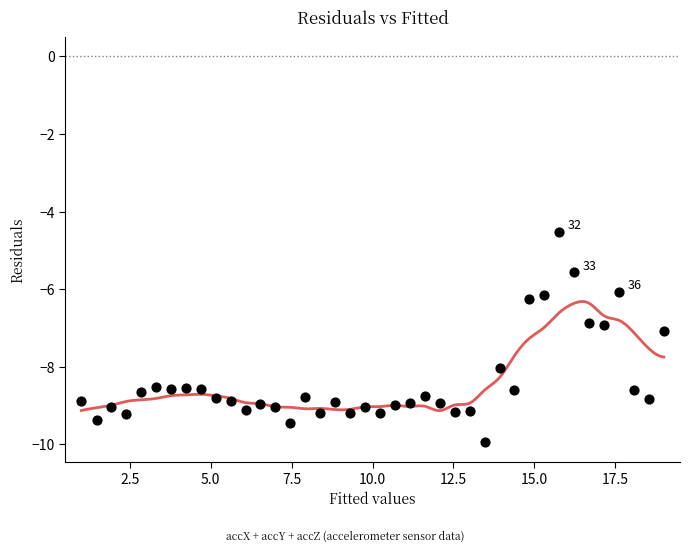

What is the range of X values (max minus min)?

18.0